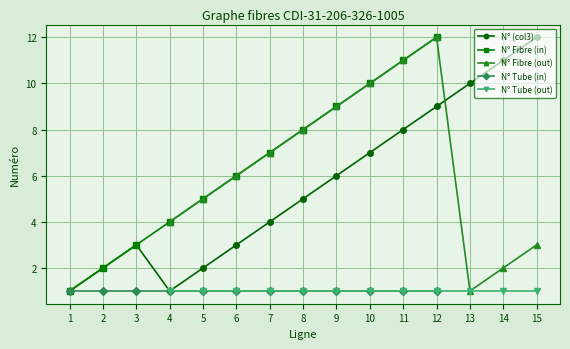

Is it true that N° Fibre (in) equals 9 at 9?

True